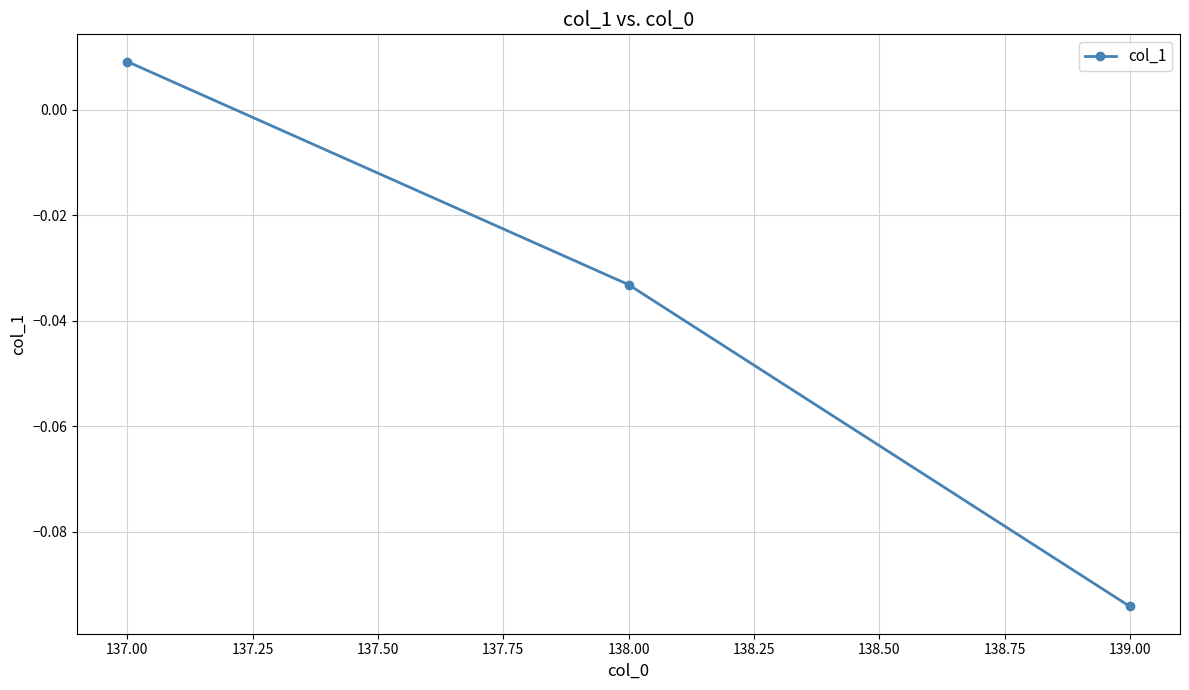

At which category does the chart reach its minimum across all series?

139.00